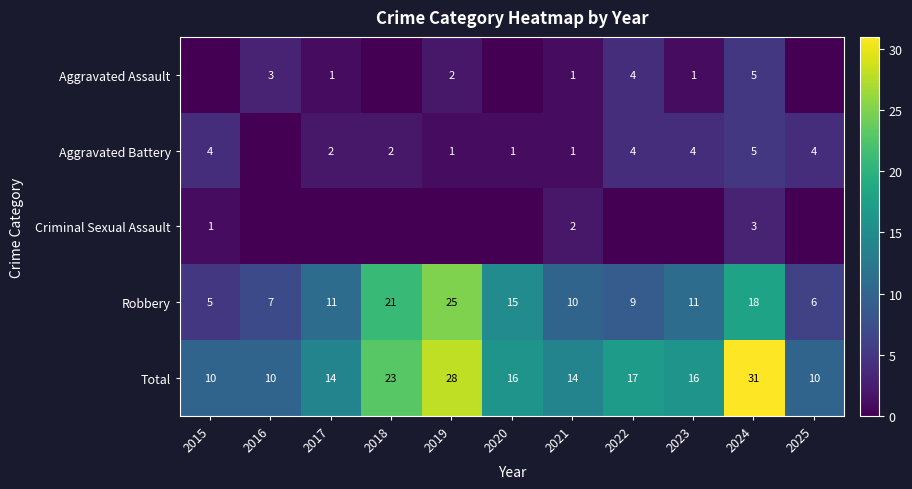

Which has a higher value, 2023 or 2020?

2023